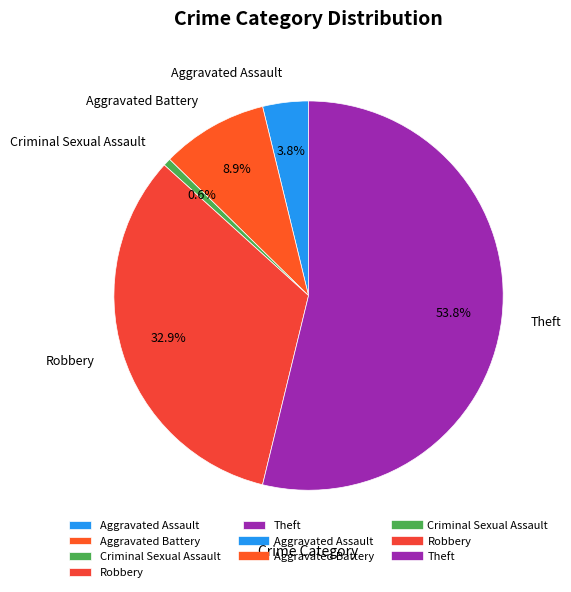

What is the largest slice in the pie chart?

Theft